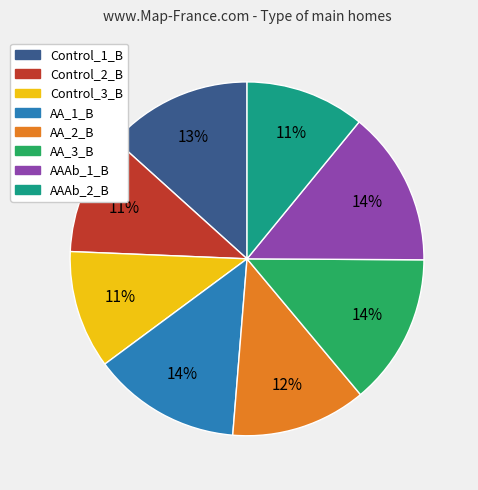

Is the sum of AAAb_1_B and AA_1_B greater than half?

No